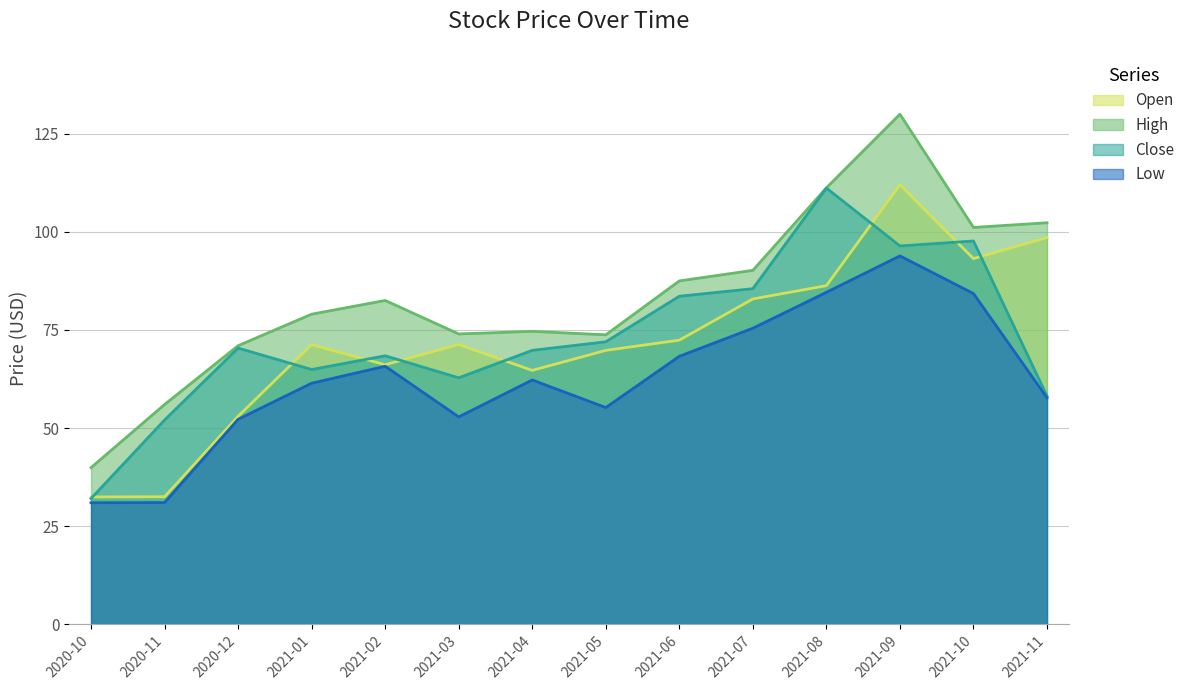

Between 2021-02 and 2021-09, which series saw the biggest shift?

High